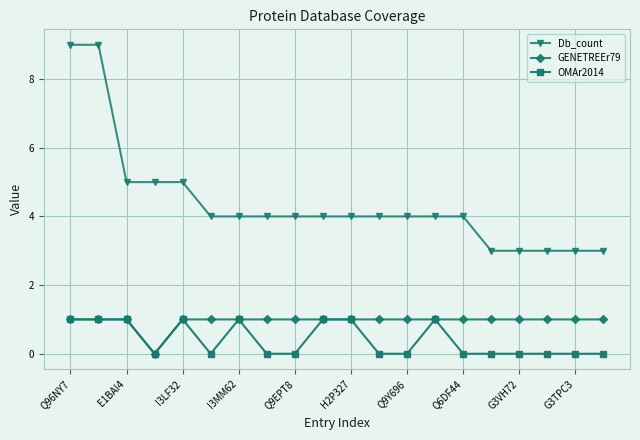

True or false: GENETREEr79 and Db_count intersect in this chart.

False